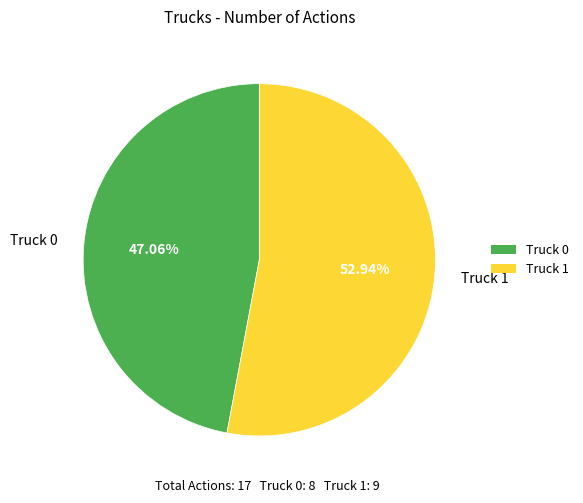

To the nearest percent, what portion does Truck 1 represent?

53%